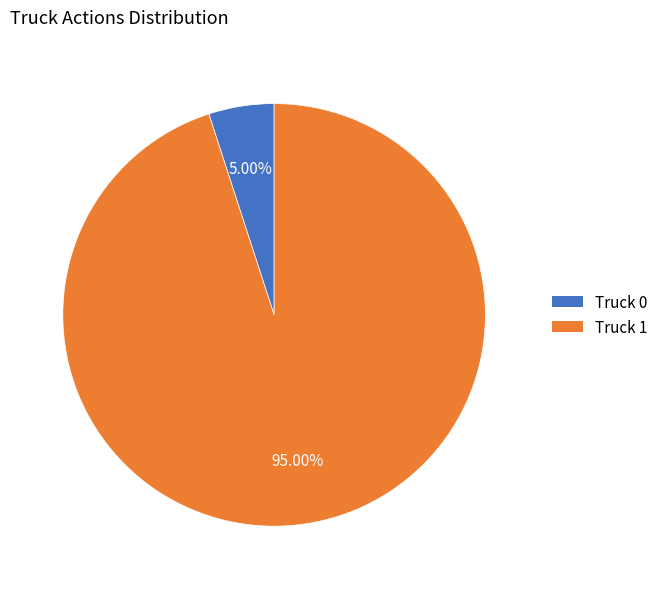

How many slices are in this pie chart?

2